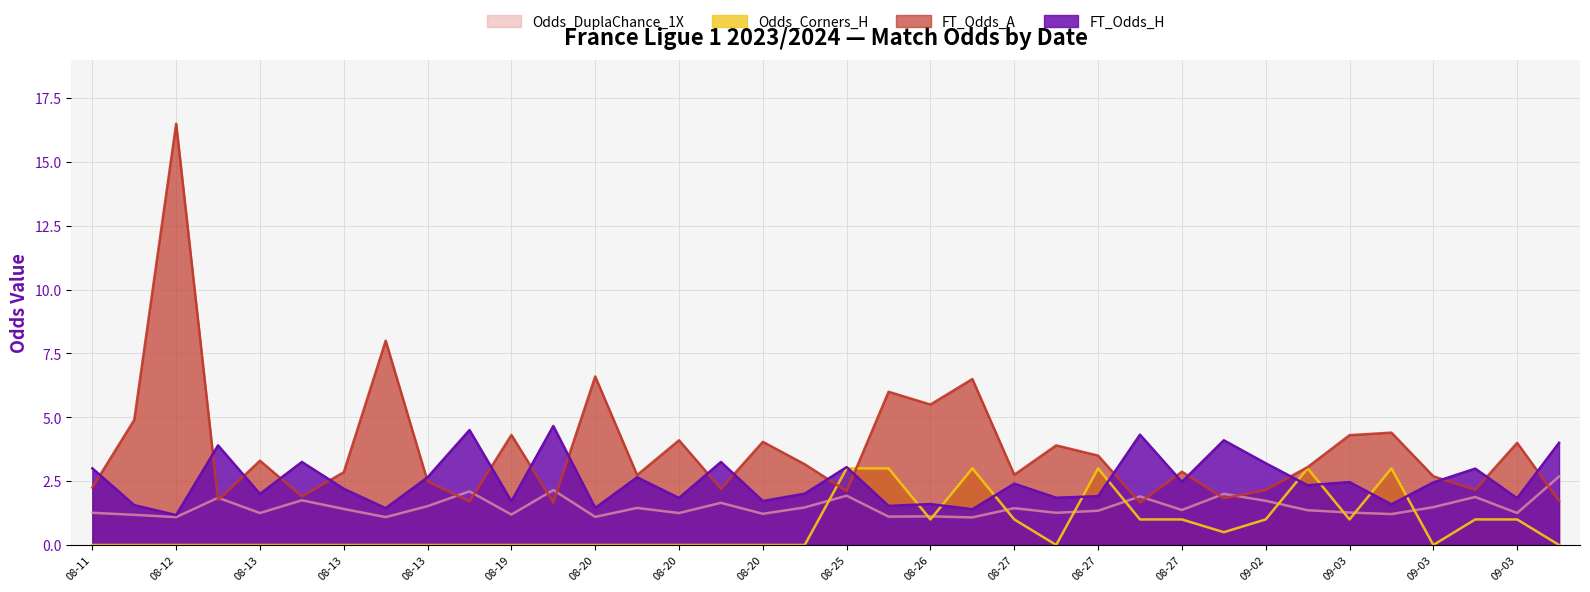

Which series has the largest range (max minus min)?

FT_Odds_A